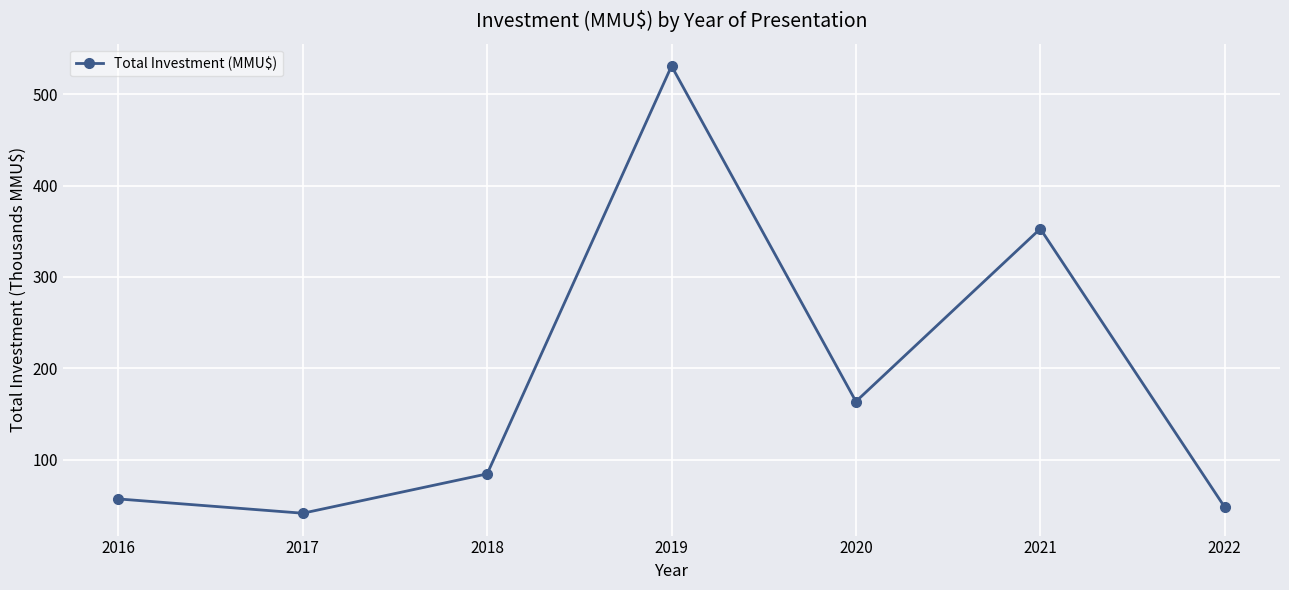

Reading left to right, transcribe all the data shown in this chart.

2016=56.9	2017=41.3	2018=84.4	2019=531.0	2020=163.6	2021=352.8	2022=48.0